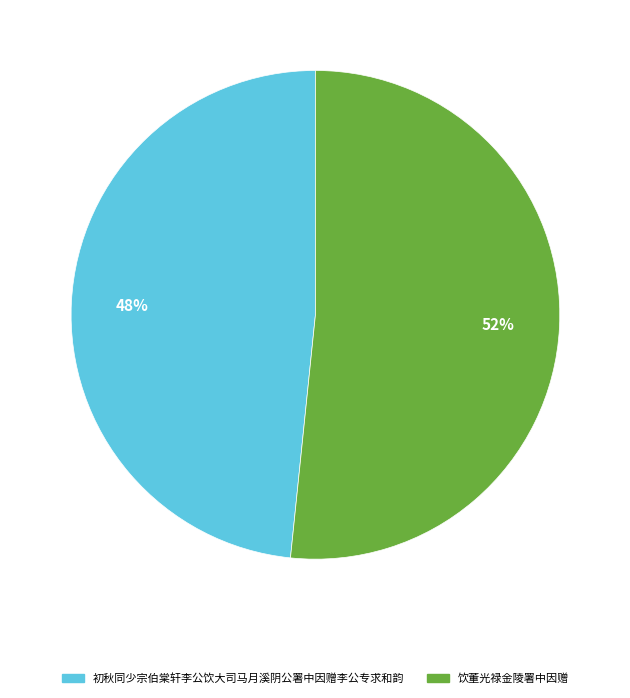

Which category has the smallest portion of the pie?

初秋同少宗伯棠轩李公饮大司马月溪阴公署中因赠李公专求和韵